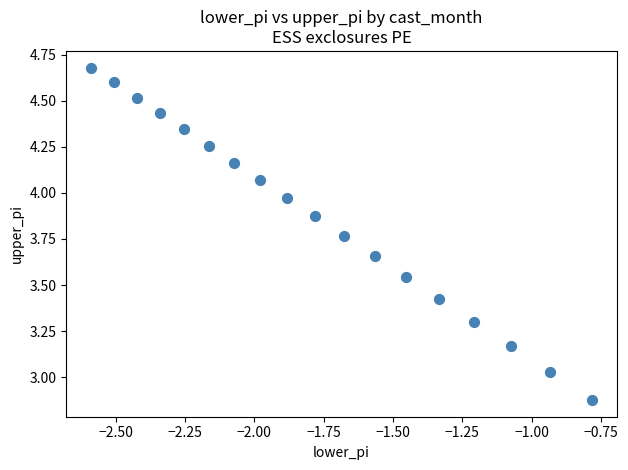

What is the range of X values (max minus min)?

1.8